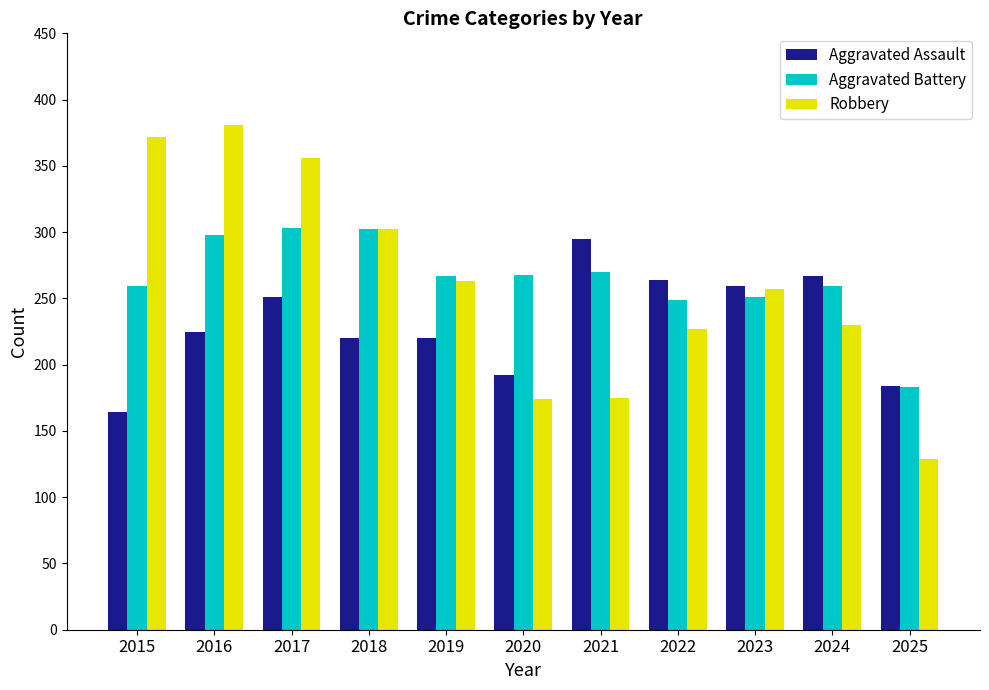

How many values in the Robbery series are below 257?

5